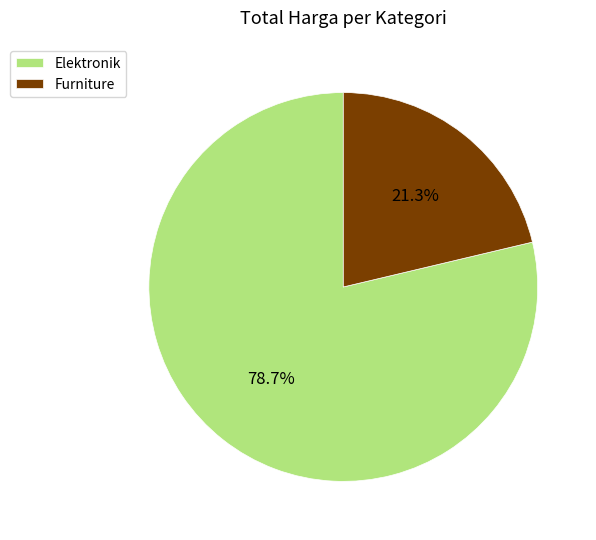

To the nearest percent, what portion does Furniture represent?

21%